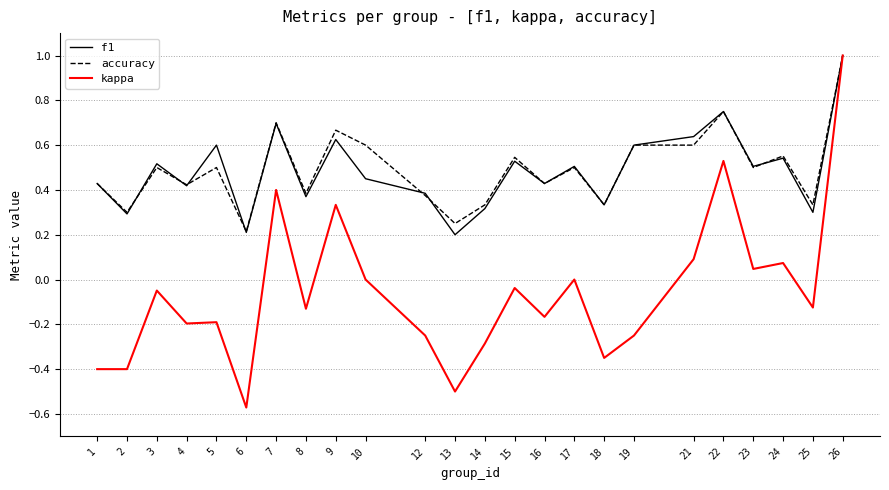

At which category does the chart reach its minimum across all series?

6